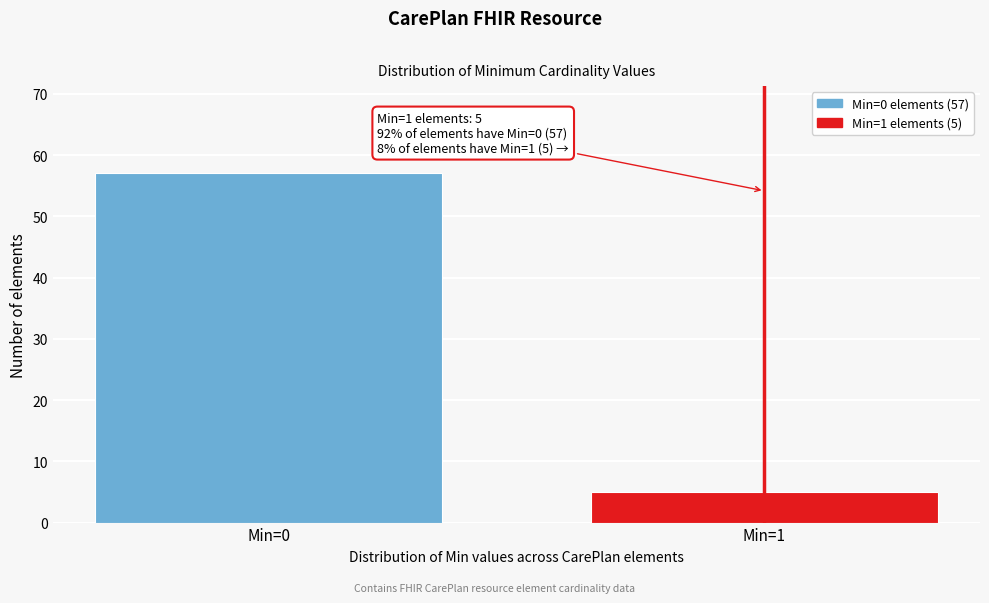

Reading left to right, transcribe all the data shown in this chart.

Min=0=57	Min=1=5